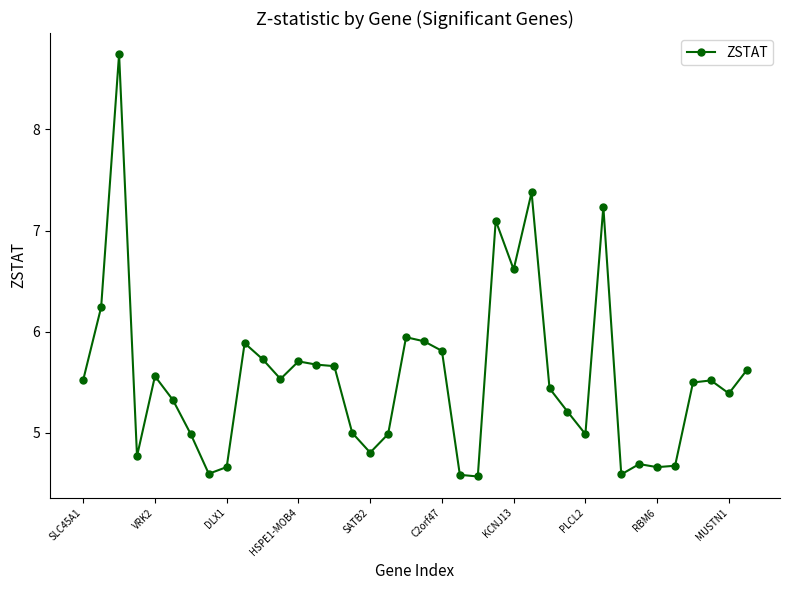

True or false: there are more than 1 points higher than both neighbors.

True